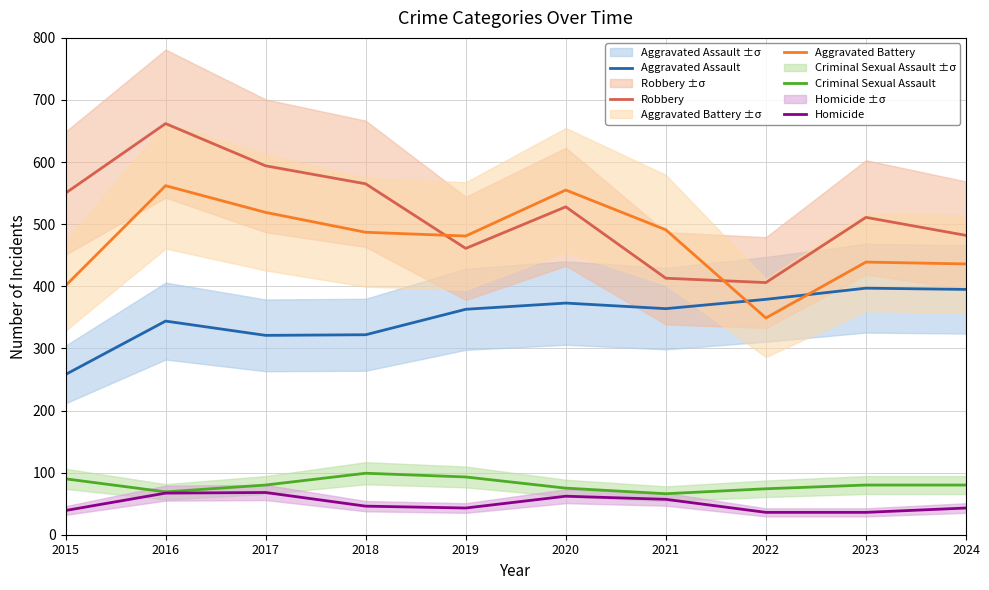

What is the sum of the Robbery values at 2017 and 2018?

1159